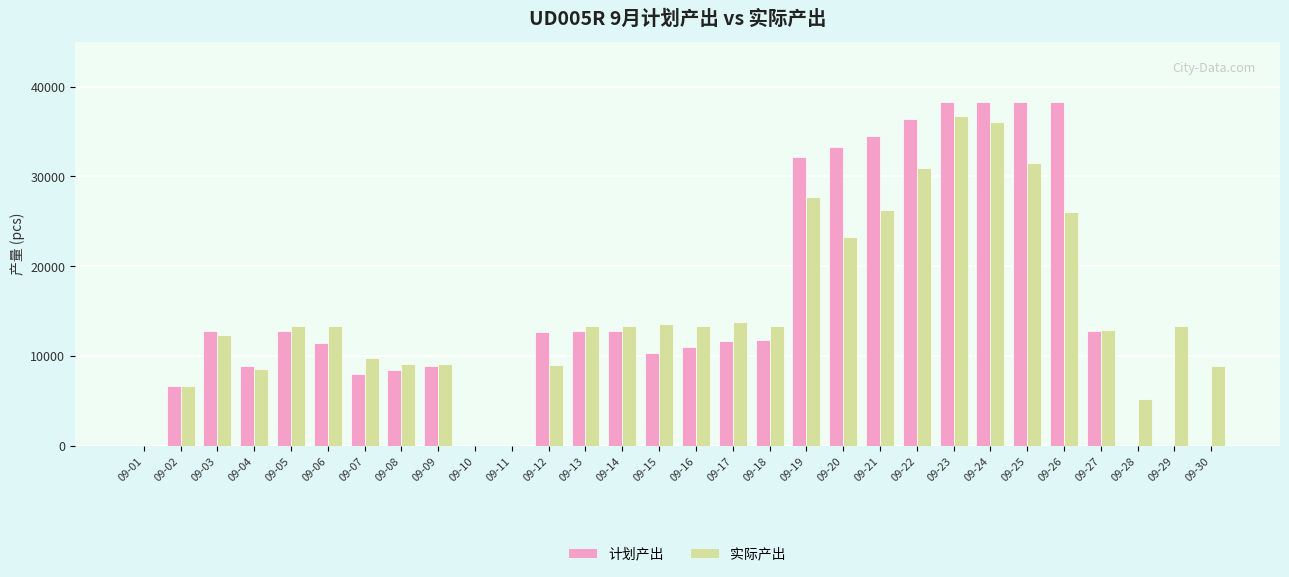

Which series has the largest total across all categories?

计划产出